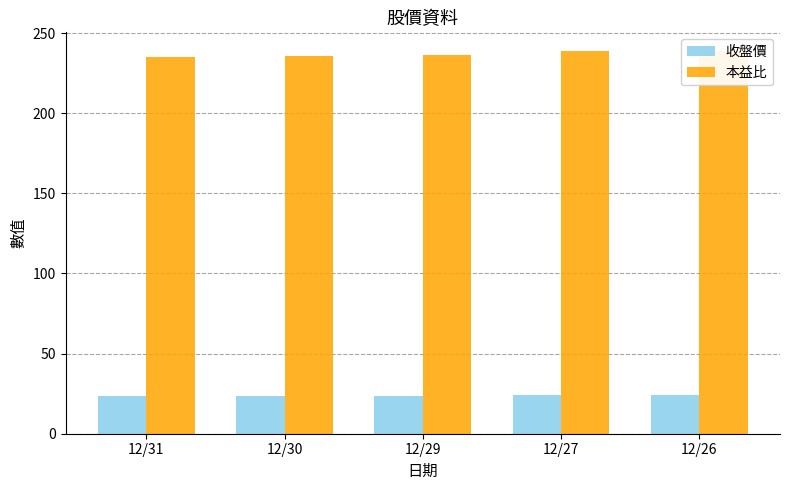

Which series has the widest spread of values?

本益比